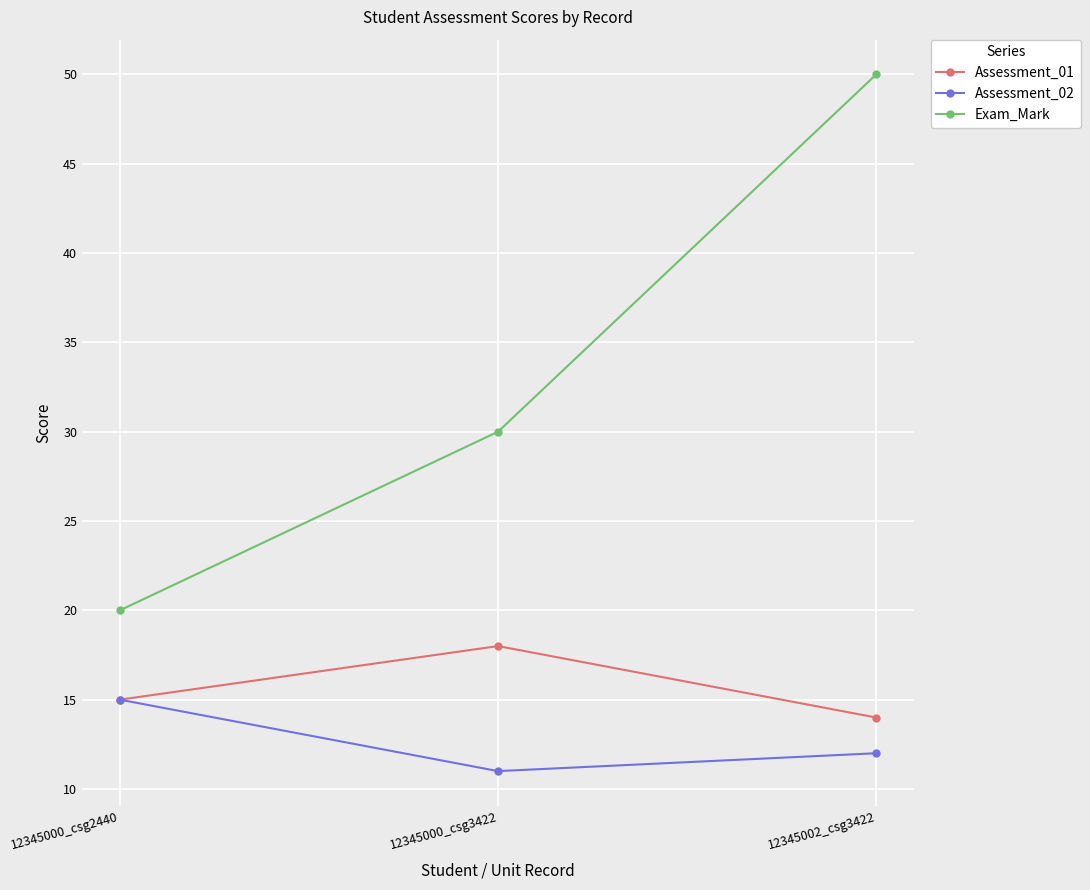

What is the total value across all series at 12345000_csg2440?

50